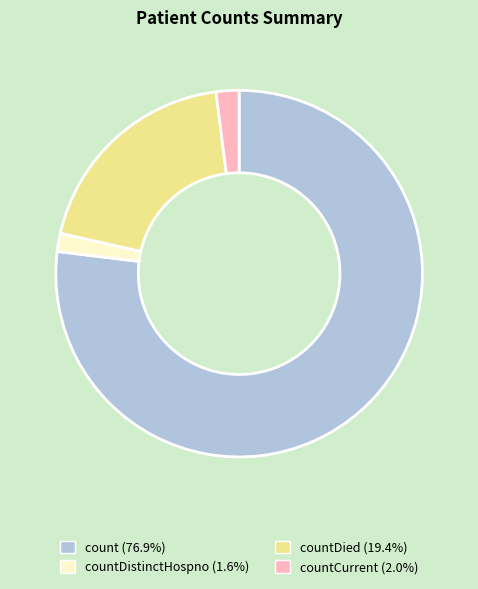

How many segments does this pie chart have?

4